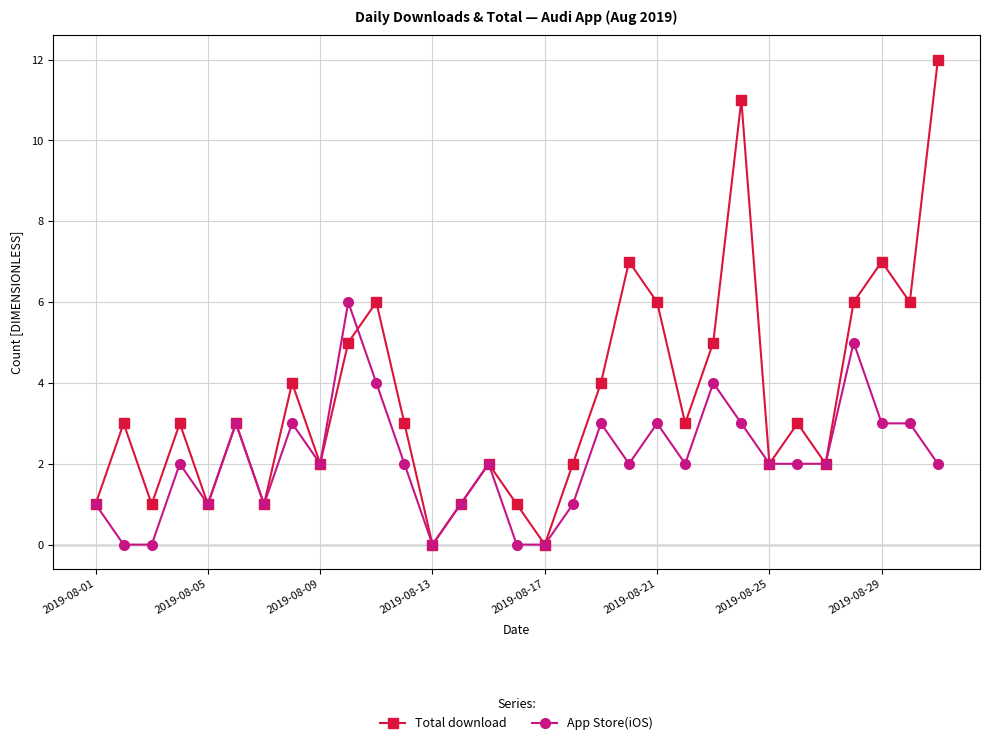

True or false: App Store(iOS) has more than 2 points higher than both neighbors.

True